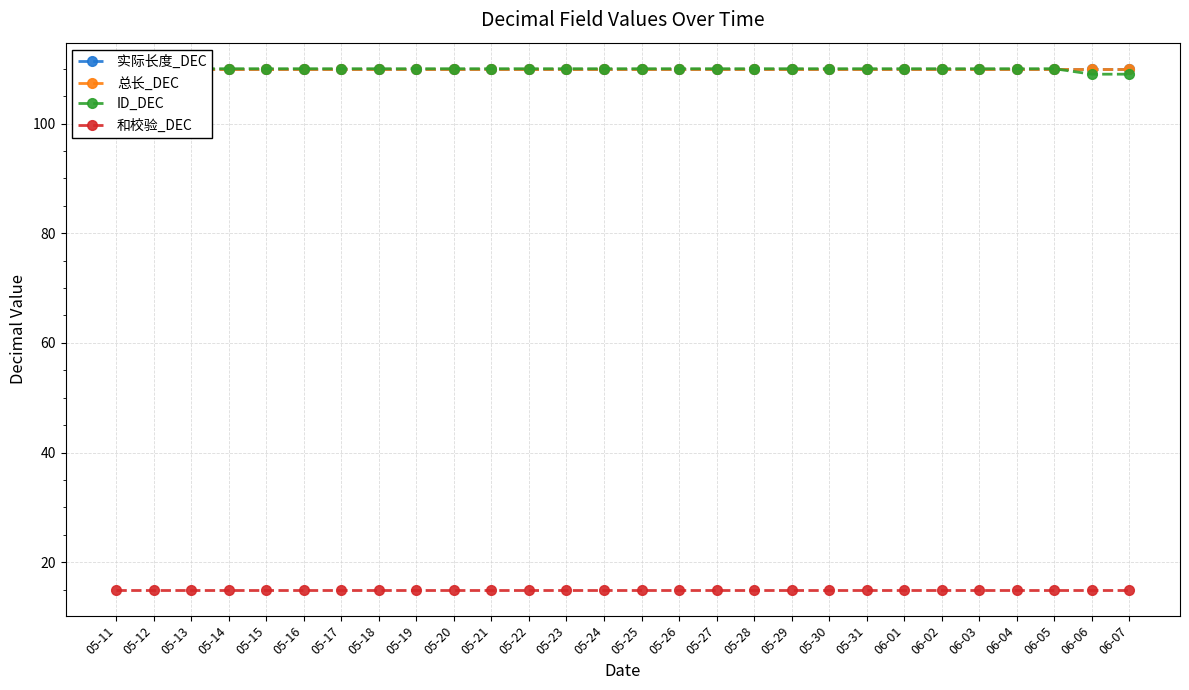

True or false: 总长_DEC and ID_DEC intersect in this chart.

False